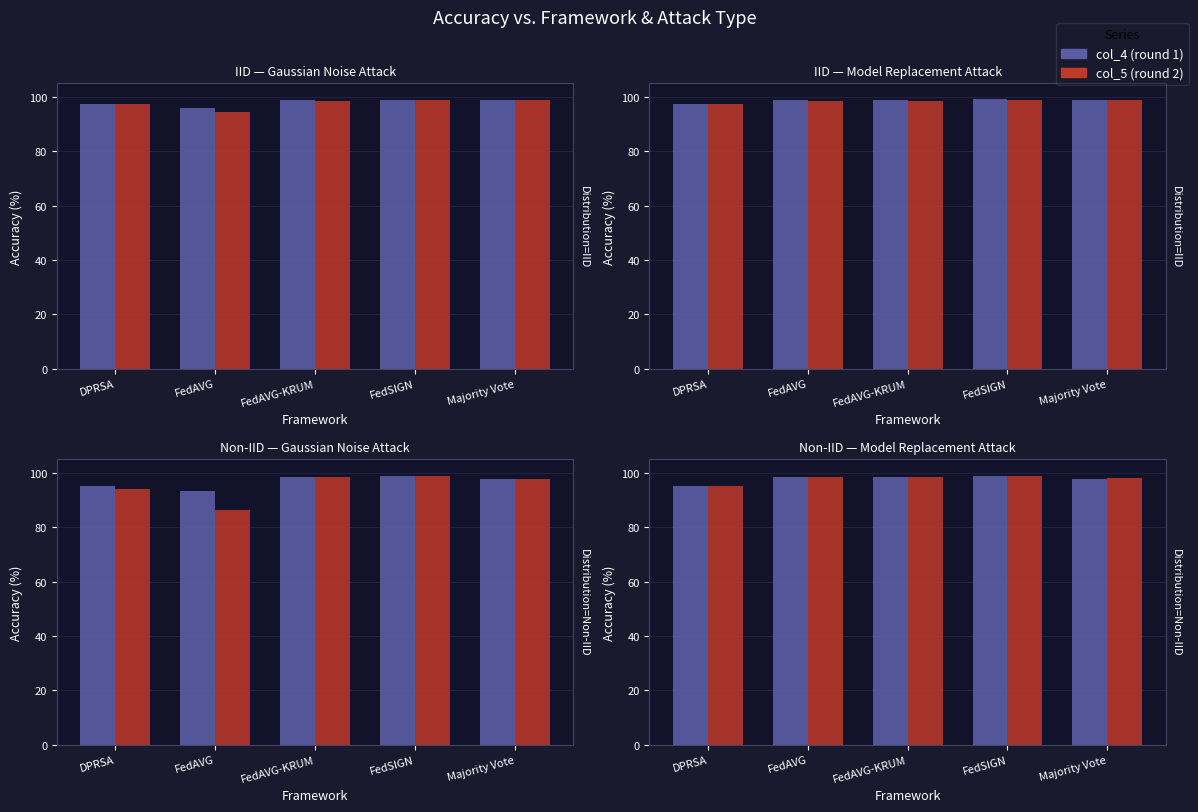

True or false: col_4 (round 1) has a value of 98.8 at FedSIGN.

True